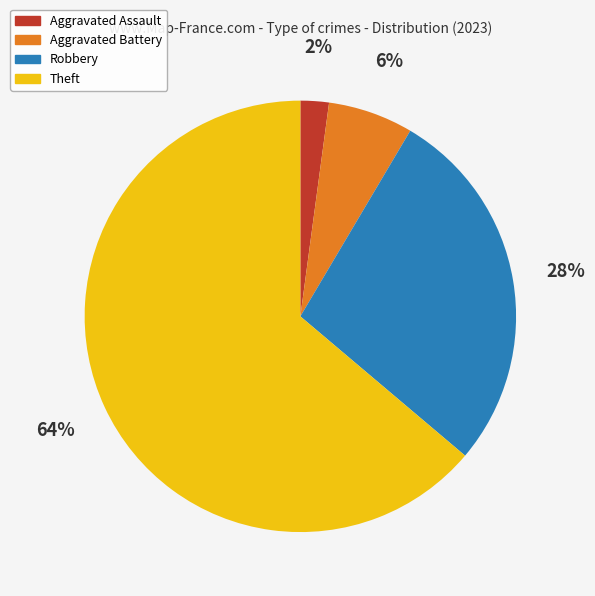

True or false: Aggravated Battery accounts for 6% of the total.

True